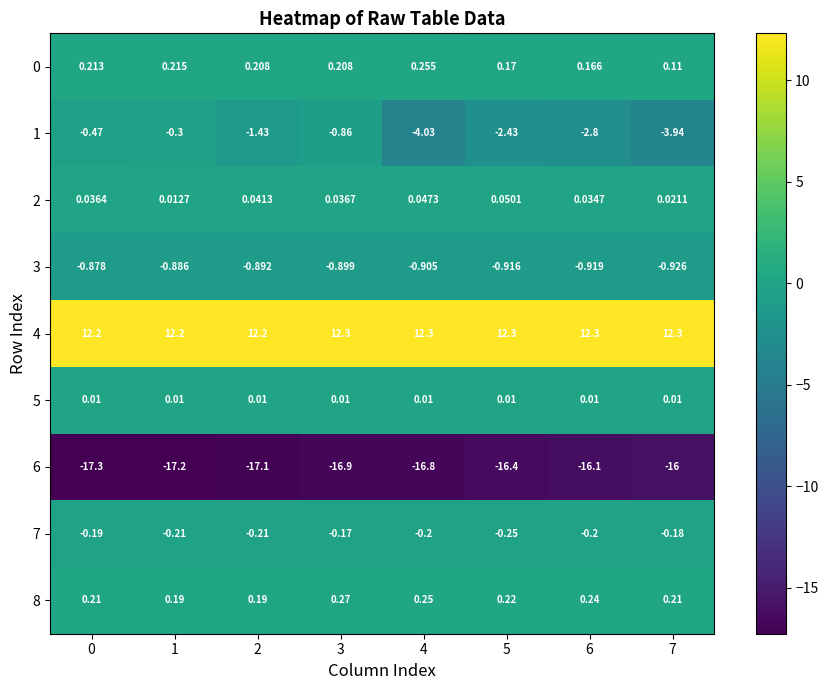

At which category is the sum across all series the highest?

1